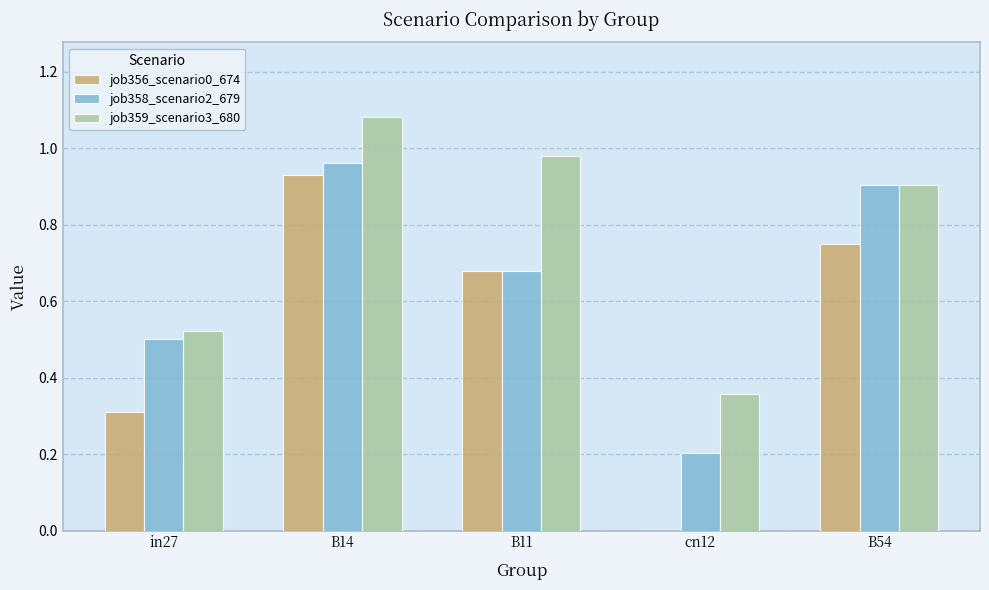

Is the value of job358_scenario2_679 at B11 greater than the value of job359_scenario3_680 at cn12?

Yes